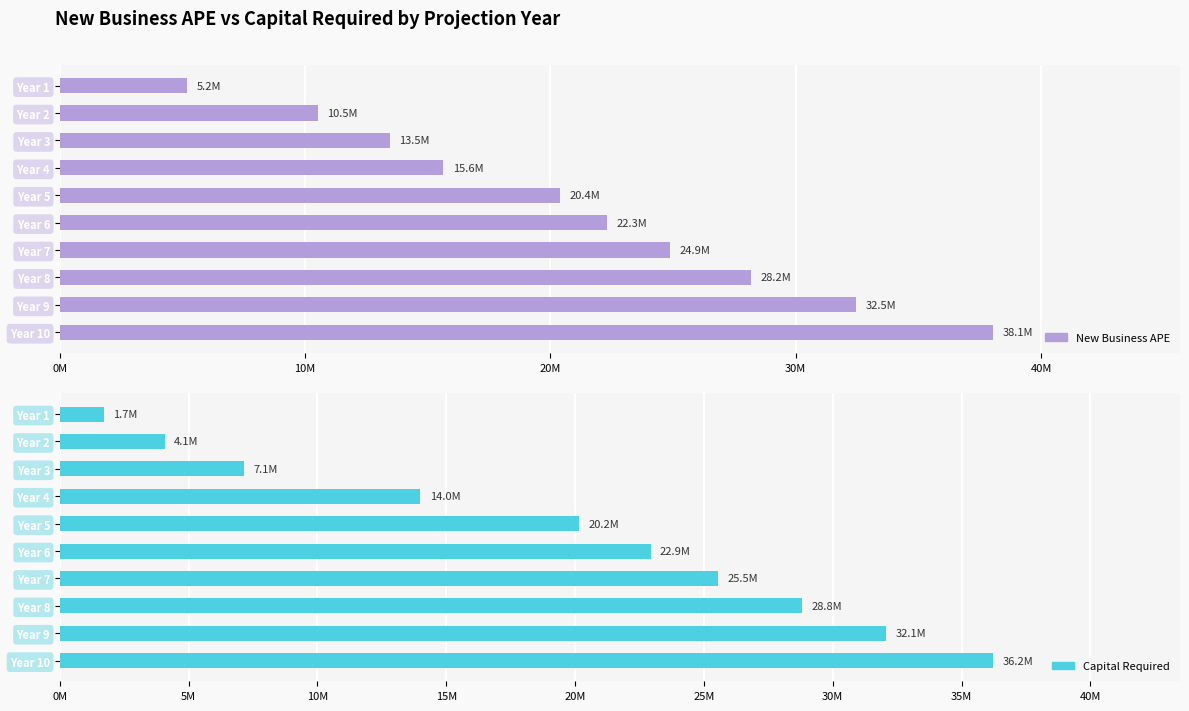

Rank the series at Year 4 from highest to lowest value.

New Business APE, Capital Required